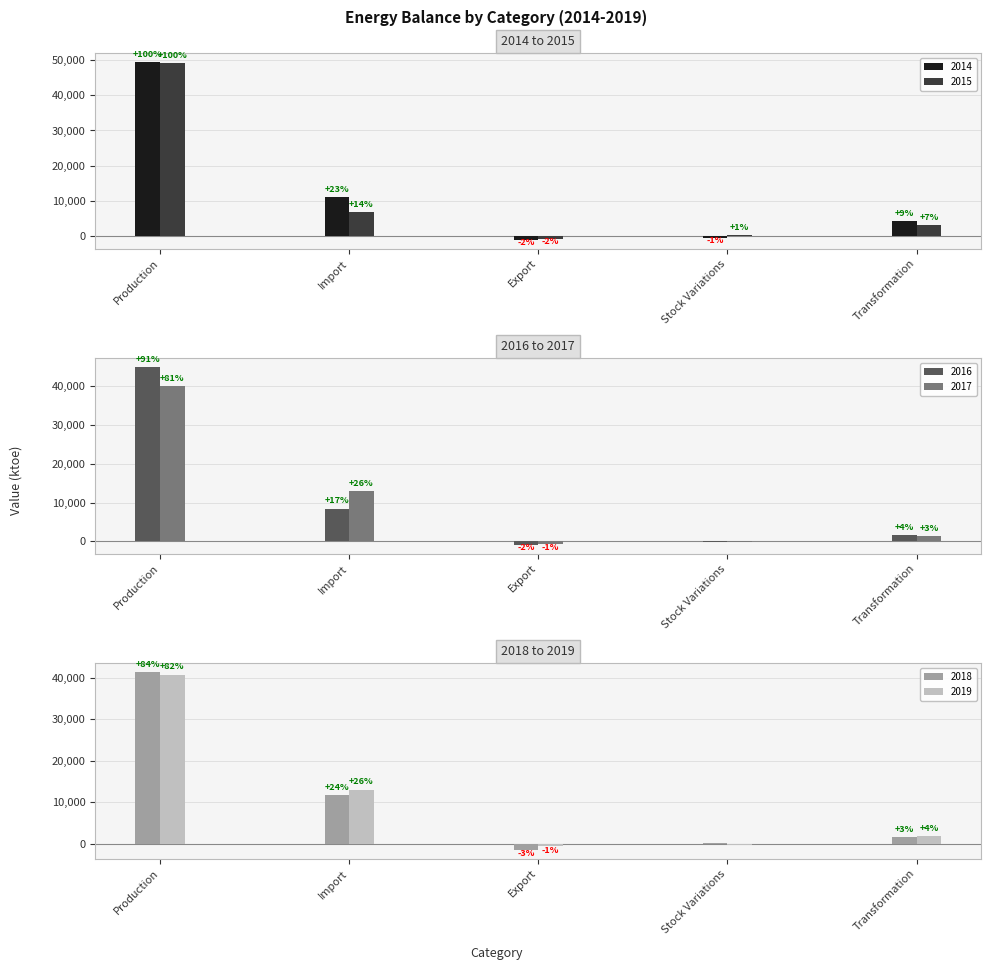

What are all the series names shown in the legend?

2014, 2015, 2016, 2017, 2018, 2019